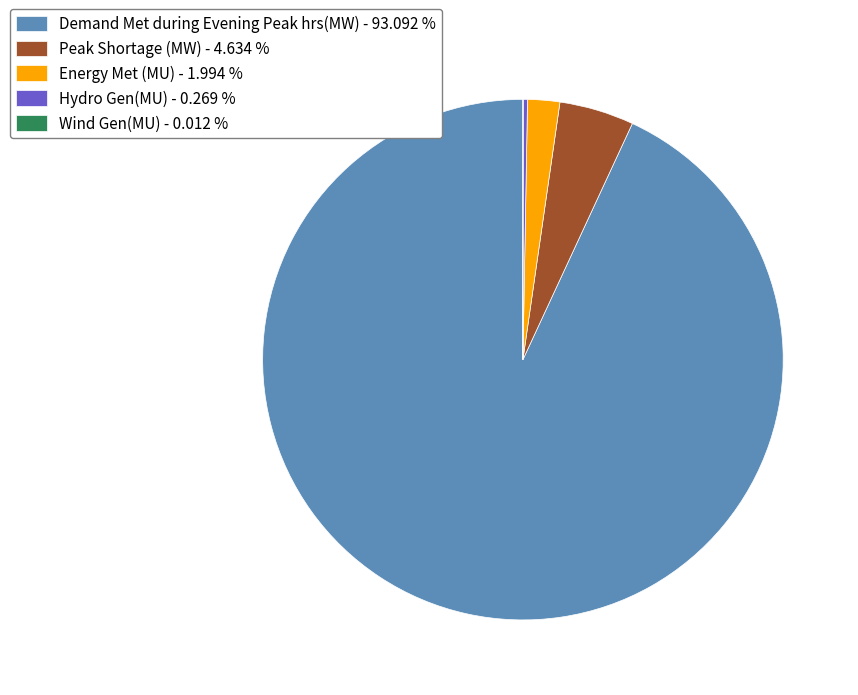

Is the sum of Energy Met (MU) - 1.994 % and Peak Shortage (MW) - 4.634 % greater than half?

No